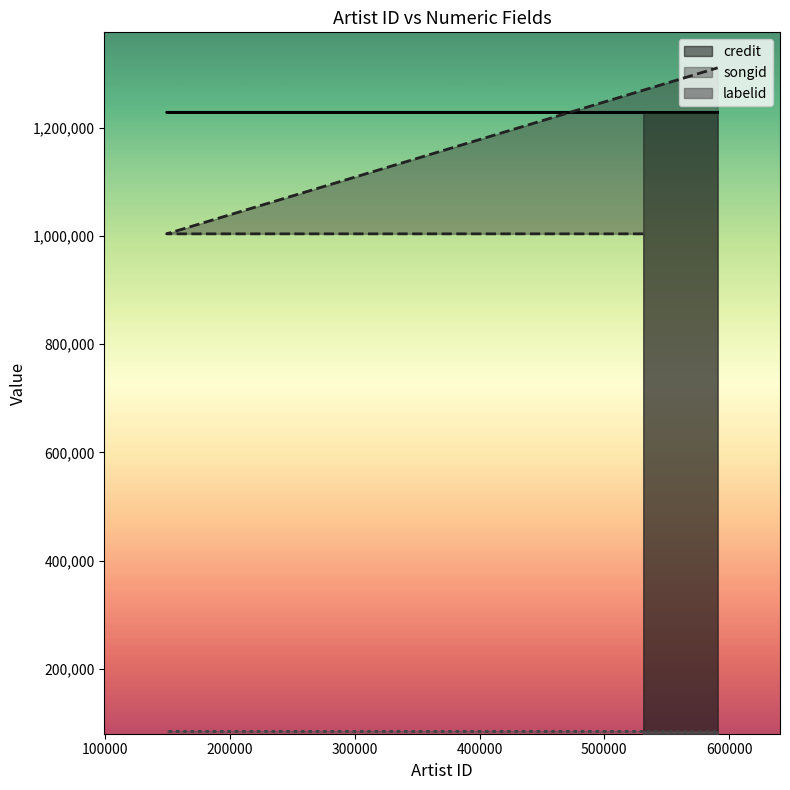

The songid series shows 1728135 at 531216. True or false?

False